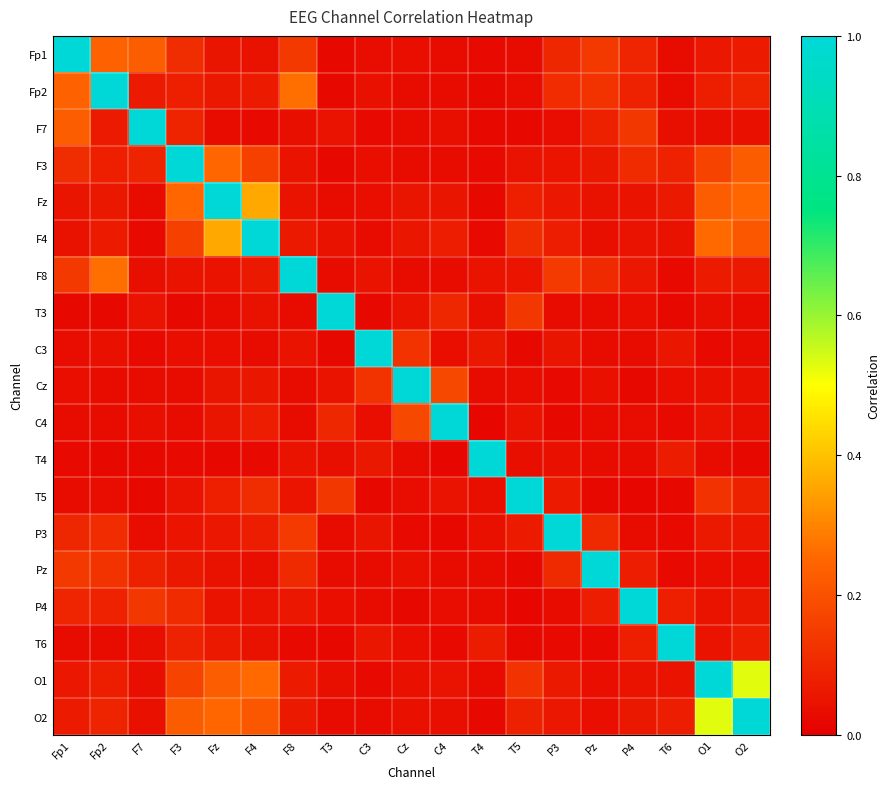

Between C3 and P3, which is larger?

P3